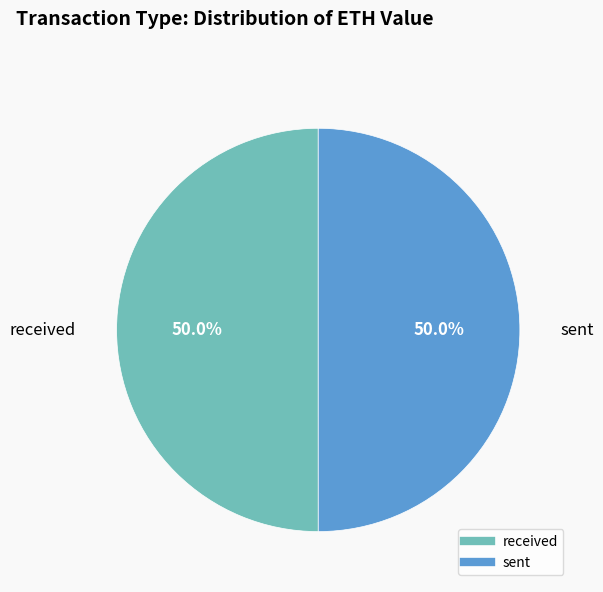

Do sent and received together represent more than half of the pie?

Yes